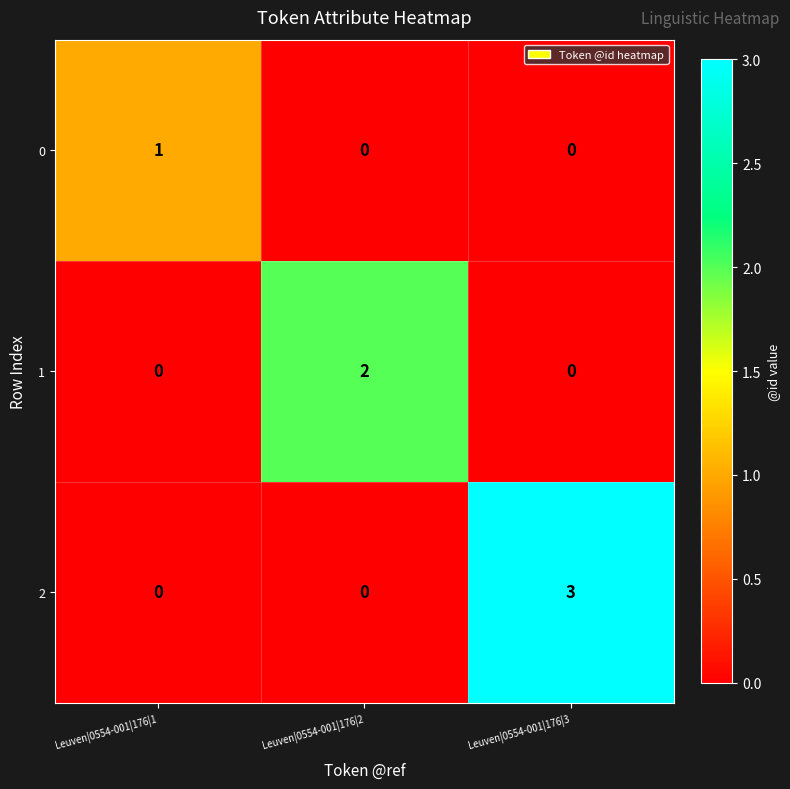

How many 0 values are between 0 and 1?

3